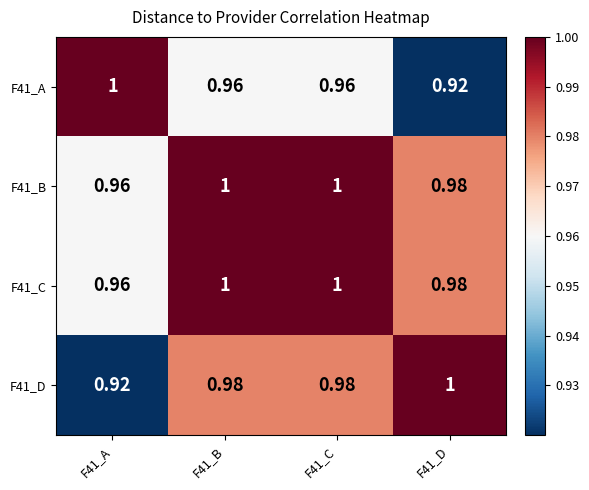

Count the number of data series in this chart.

4